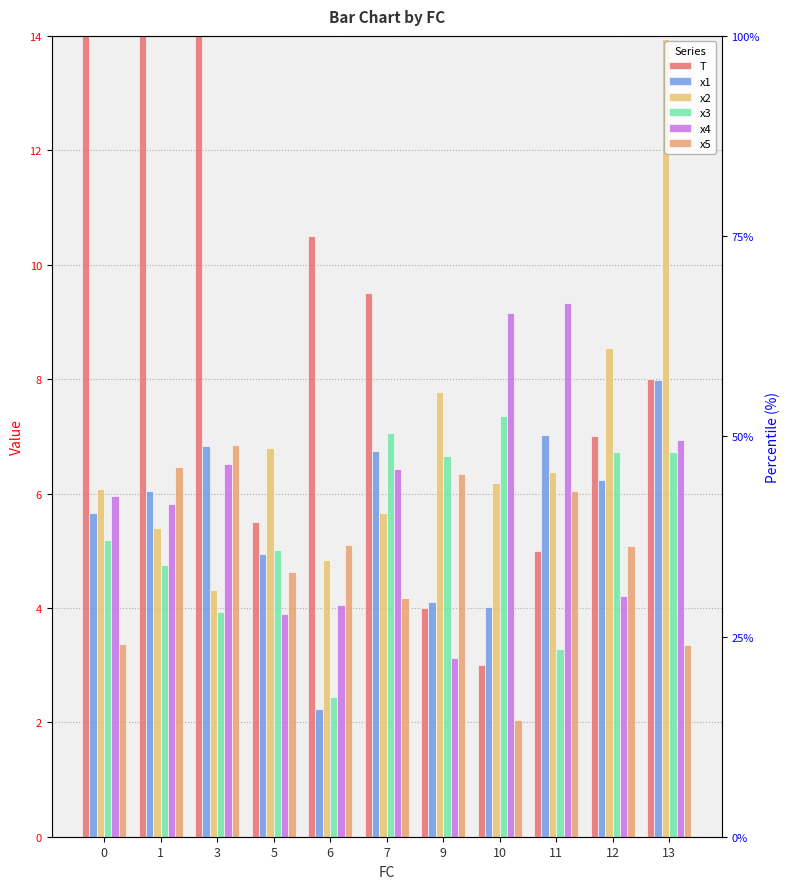

What is the spread (max minus min) of values at 9?

4.6